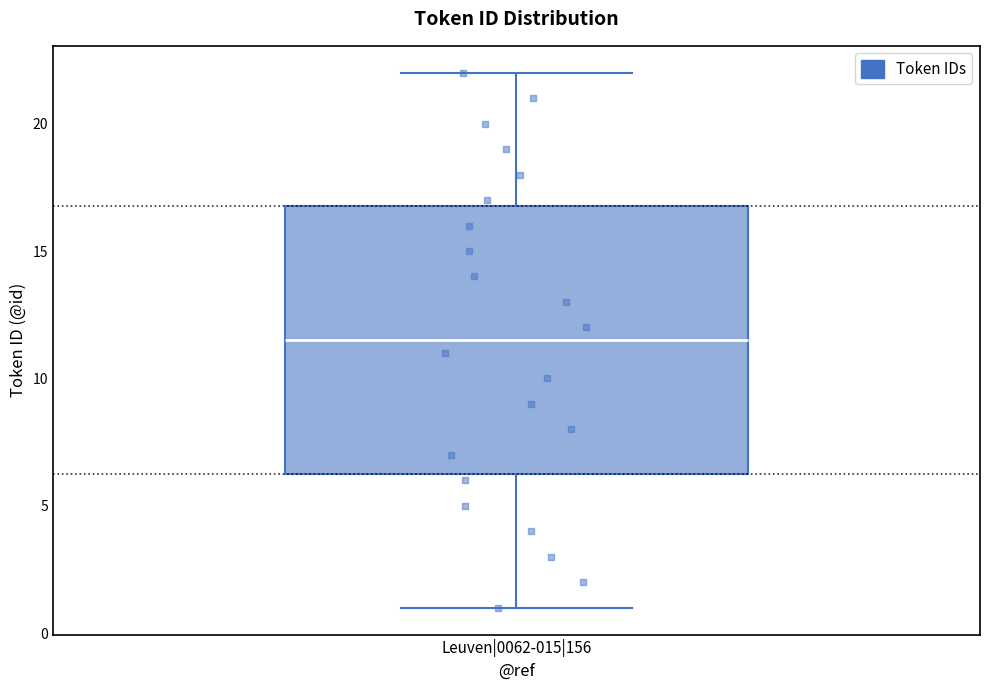

Read this box plot against the y-axis: the position of the median line, the range covered by the box, and the ends of both whiskers. The values are not printed on the chart, so give them approximately, as read against the axis.

median 11.5, box 6.5 to 17.0, whiskers 1.0 to 22.0